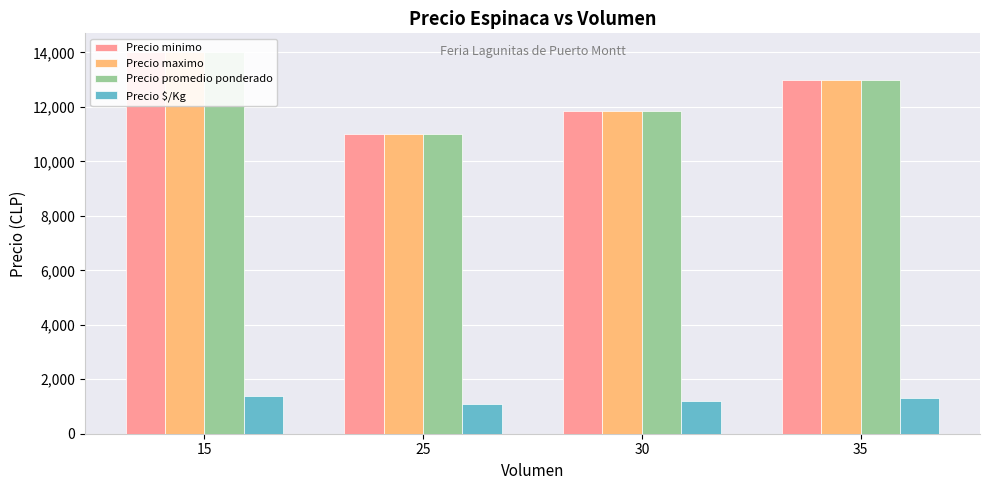

What is the total value across all series at 25?

34100.0